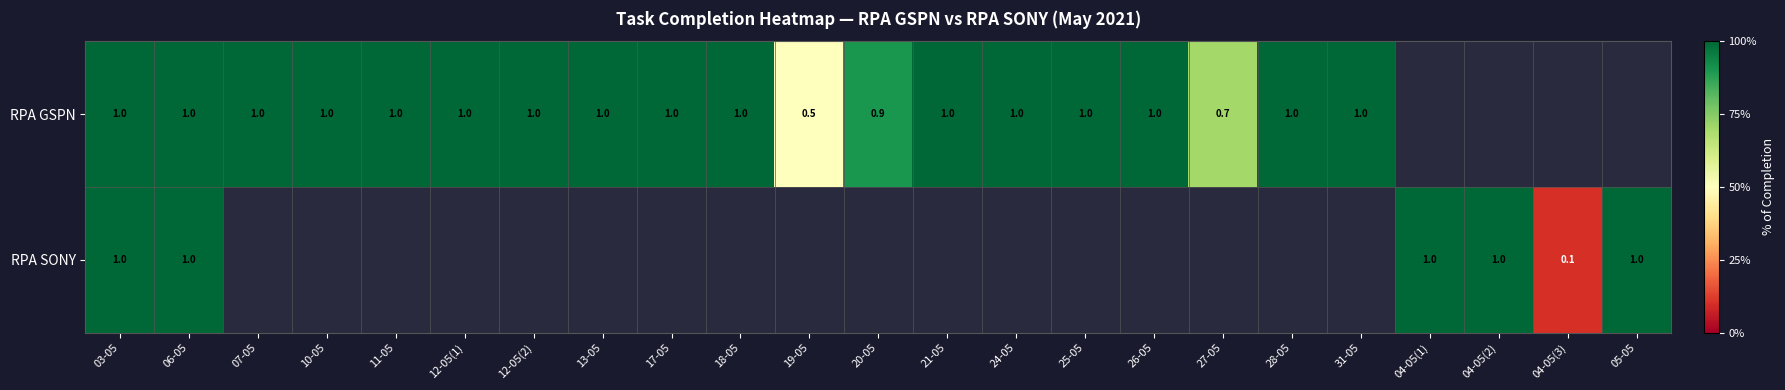

The RPA GSPN series shows 0.7 at 27-05. True or false?

True